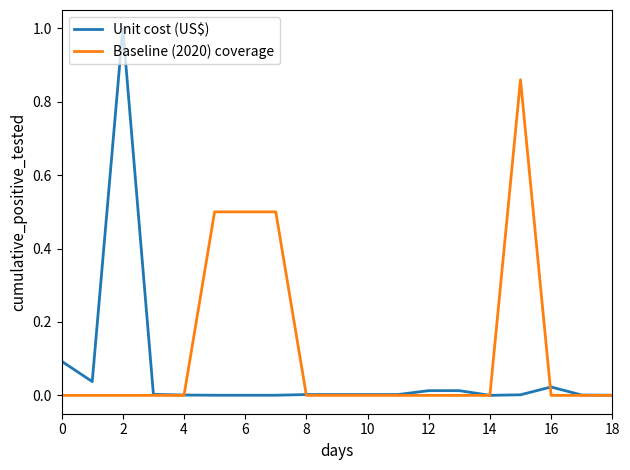

Which series has the largest range (max minus min)?

Unit cost (US$)